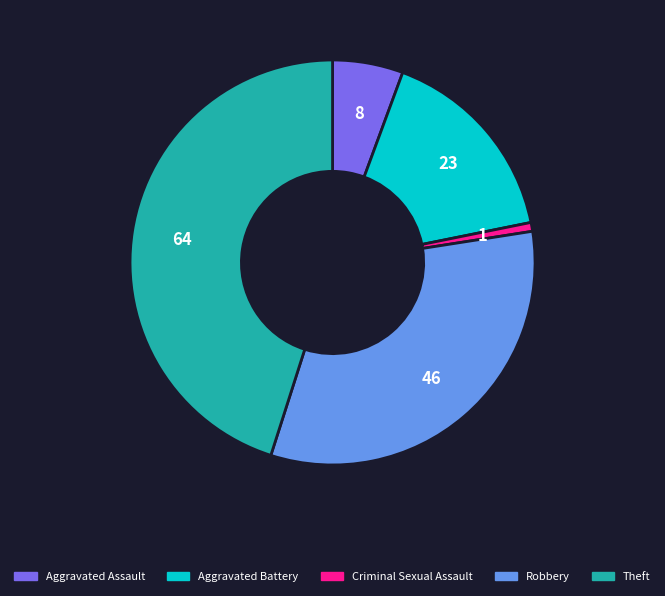

What is the ratio of the value at Robbery to the value at Aggravated Battery?

2.0